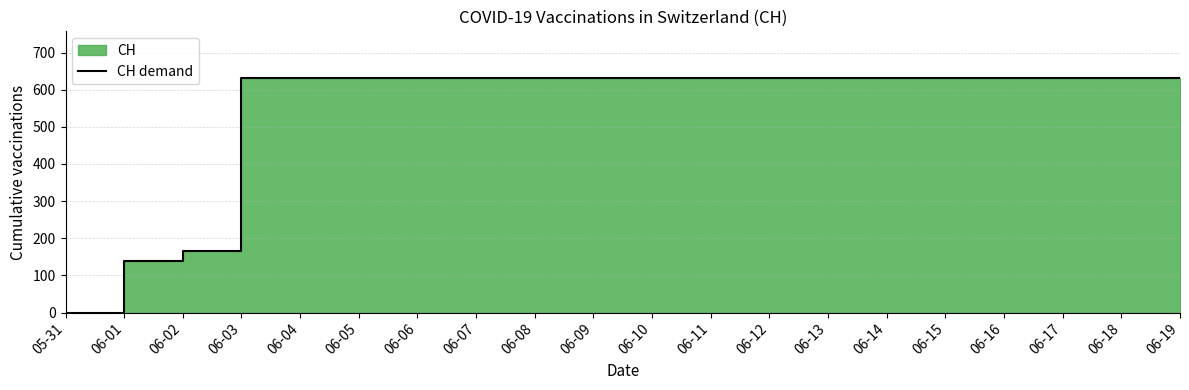

What is the sum of all values?

11033